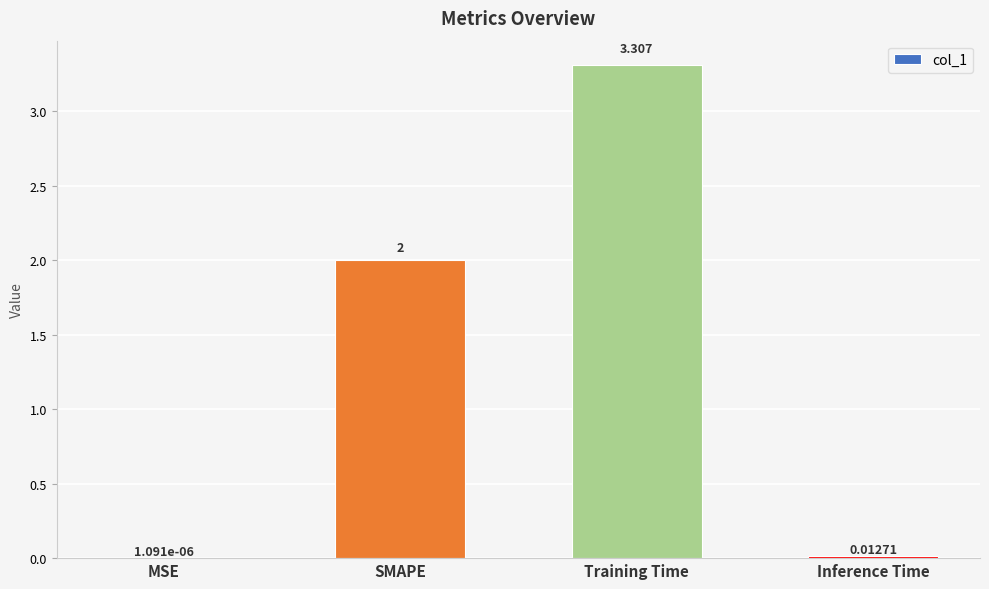

Where is the data nearest to the value 1?

Inference Time